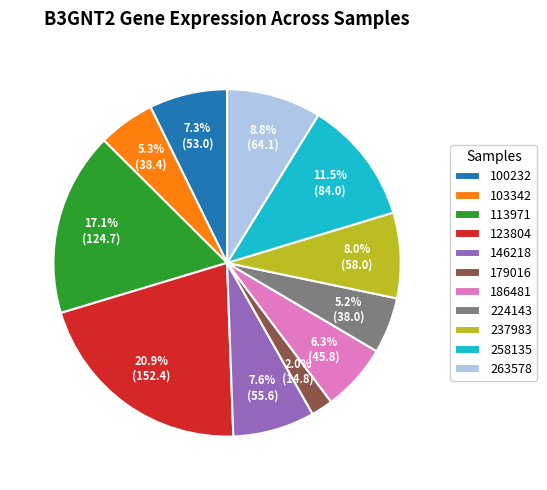

The 123804 slice represents 32% of the pie. True or false?

False